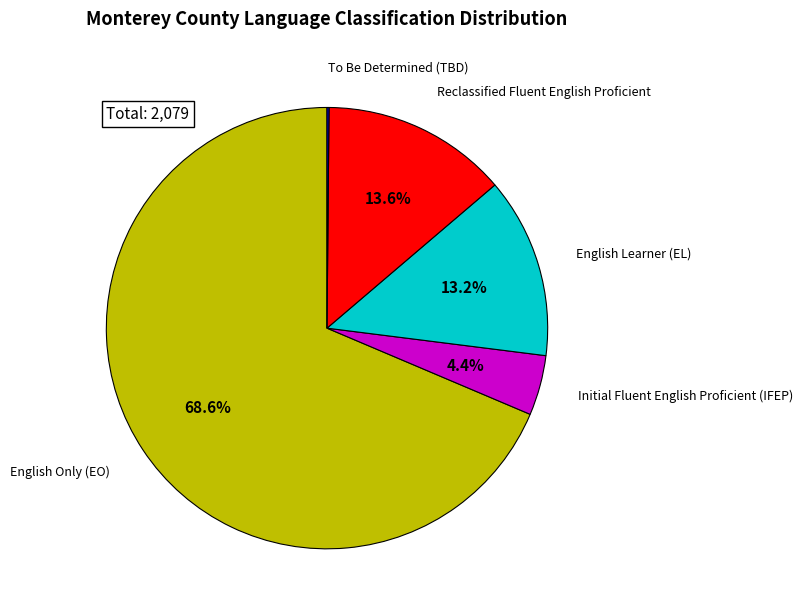

Is there a majority slice in this chart?

Yes